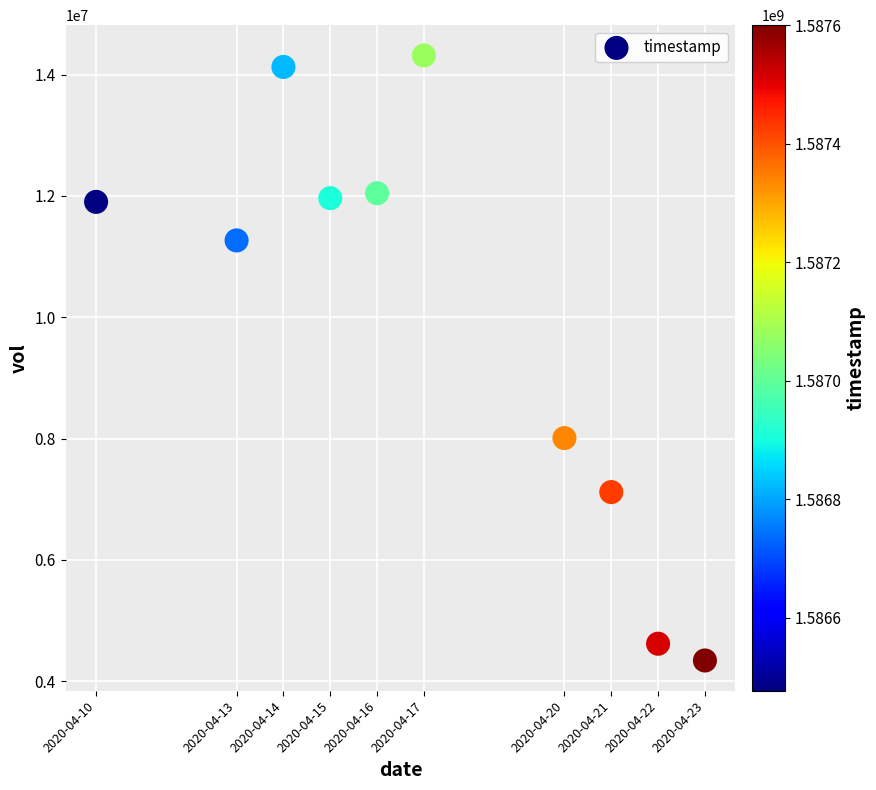

What is the range of Y values (max minus min)?

9974900